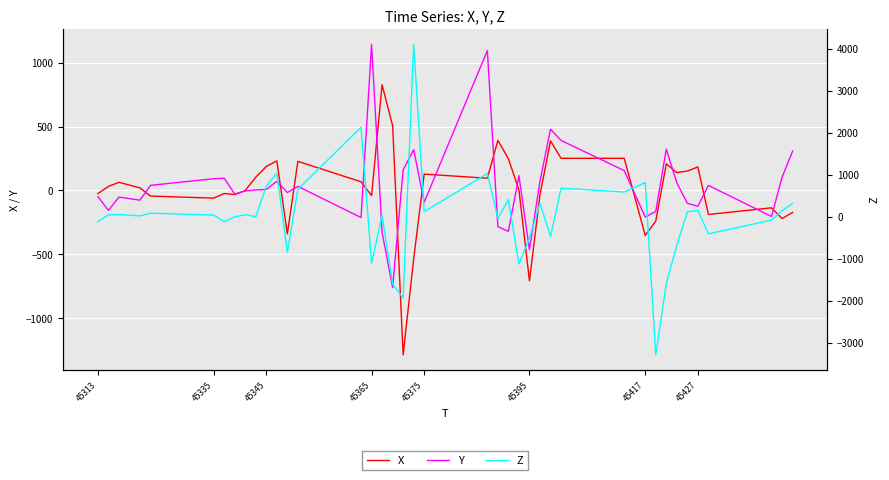

What is the lowest value of the X series?

-1288